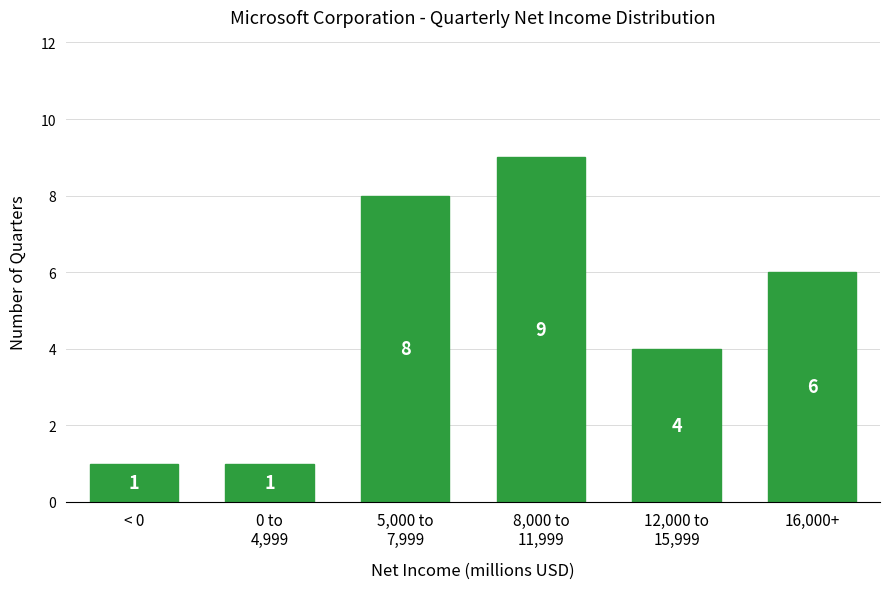

Reading left to right, list all the values displayed in this chart.

1	1	8	9	4	6